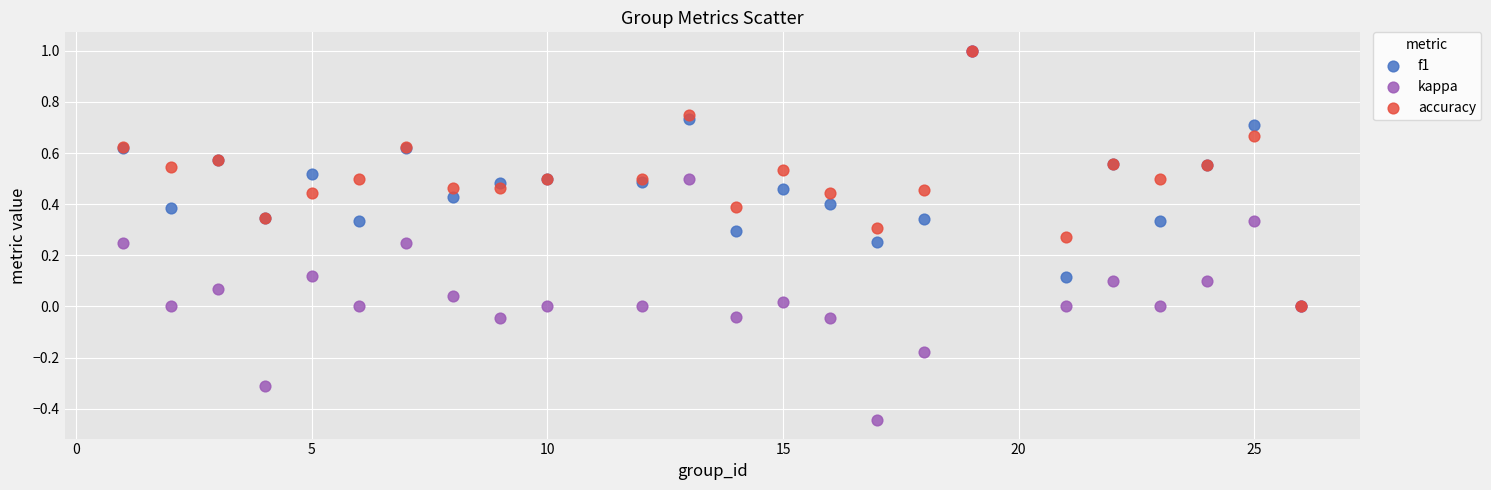

Which series has the largest Y range (max minus min)?

kappa